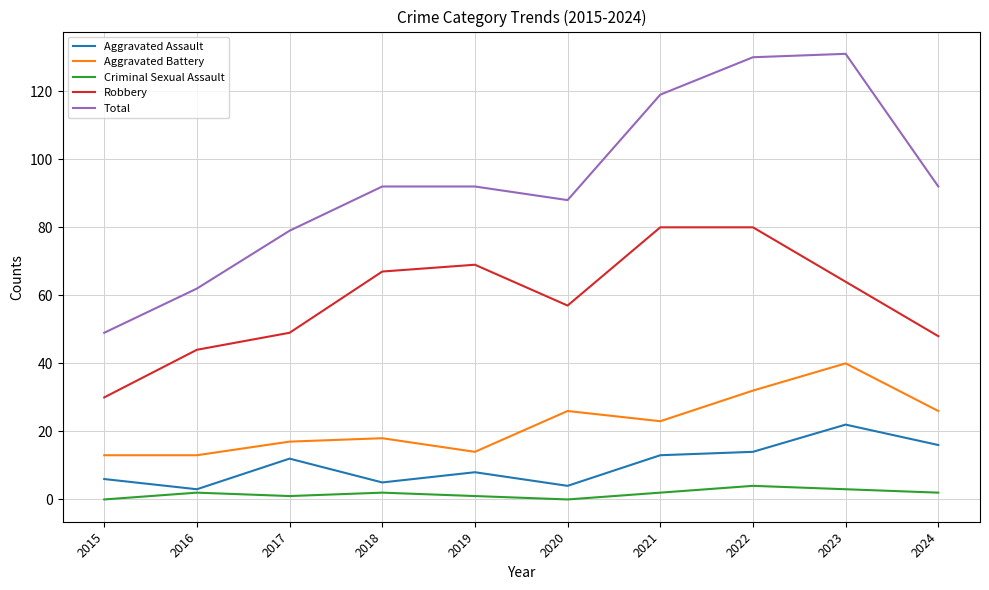

True or false: Aggravated Battery has a value of 18 at 2016.

False